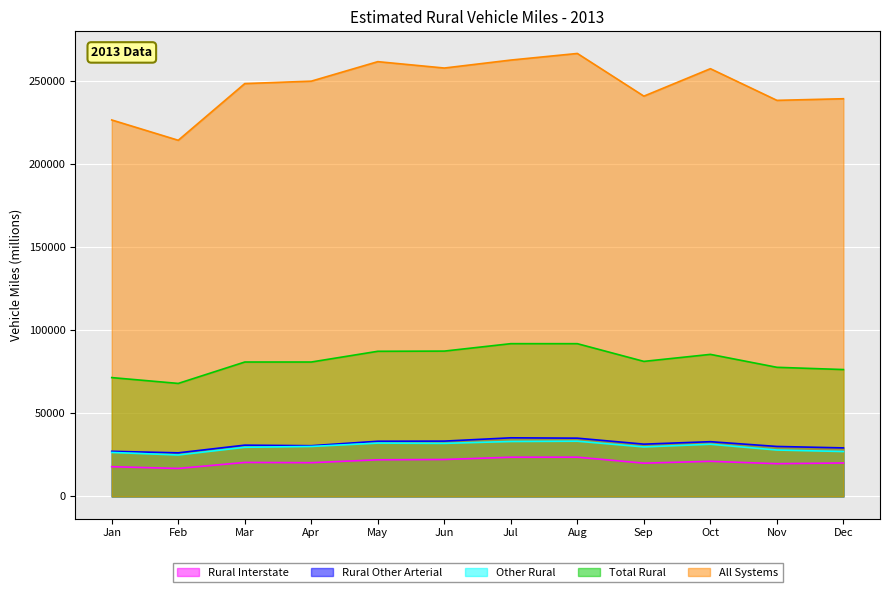

At Mar, list the series in order from smallest to largest.

Rural Interstate, Other Rural, Rural Other Arterial, Total Rural, All Systems